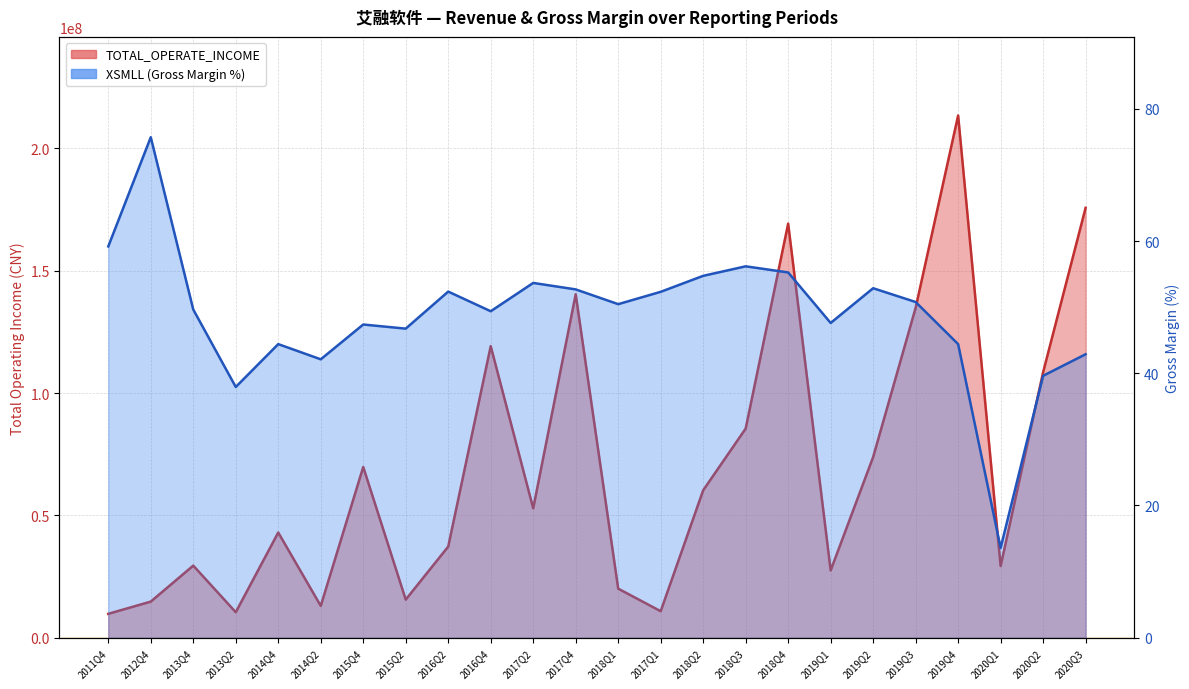

Between 2013Q2 and 2015Q4, which series saw the biggest shift?

TOTAL_OPERATE_INCOME